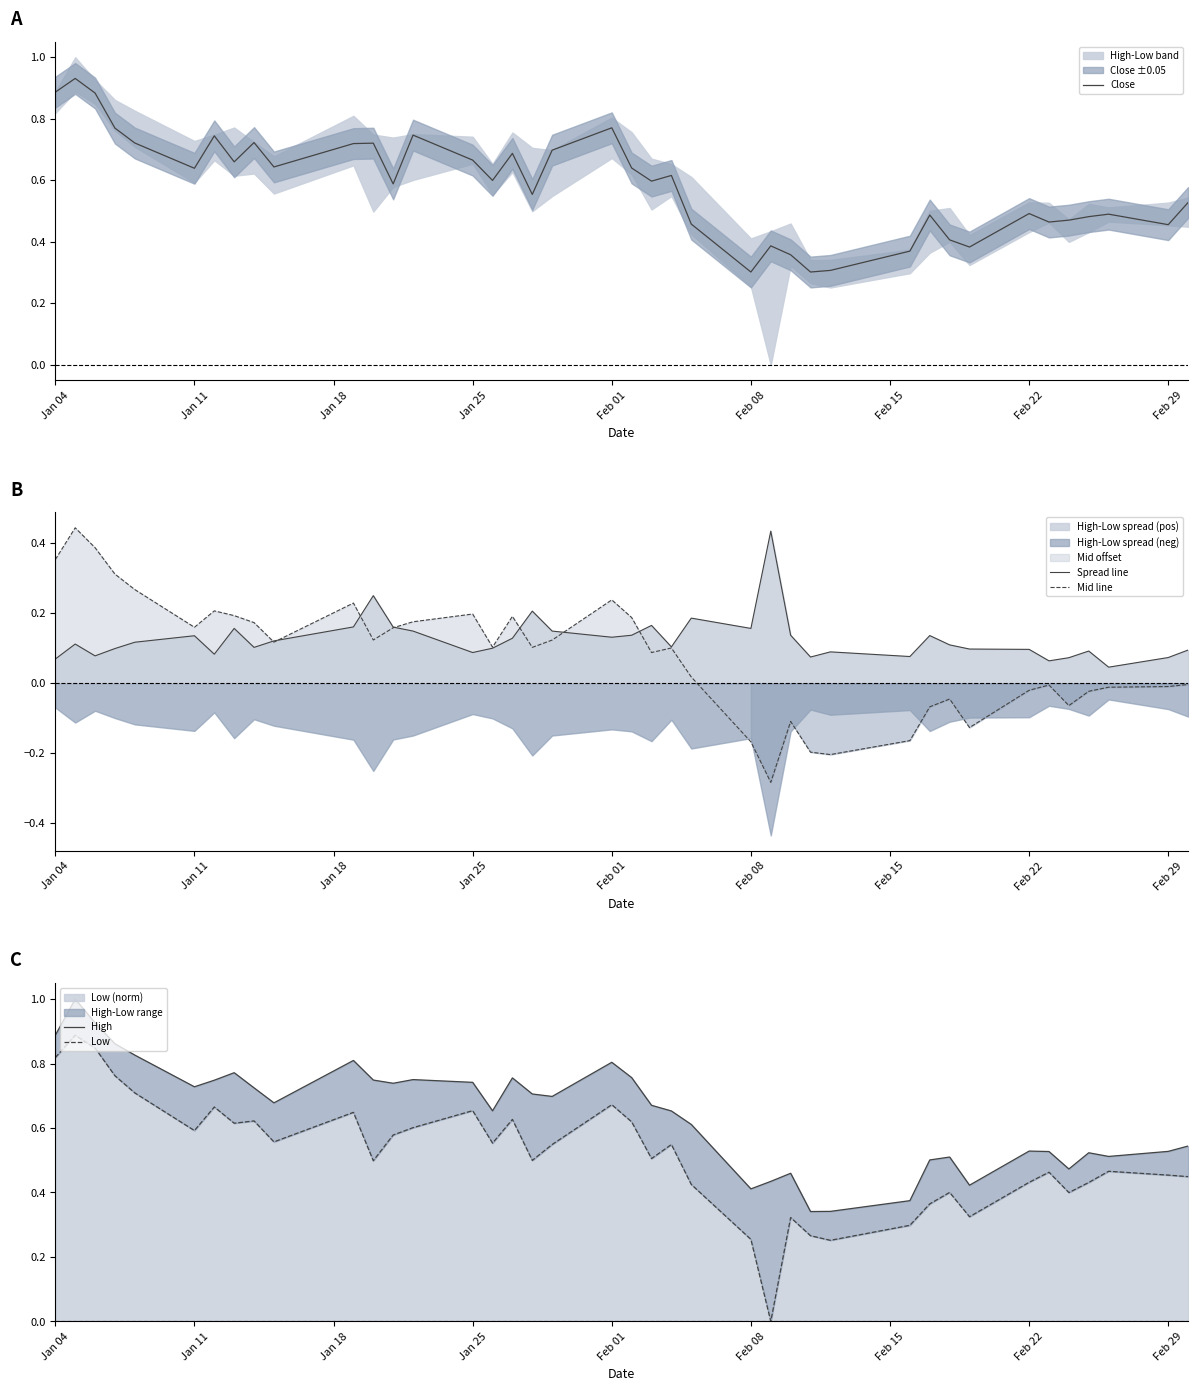

The value of Mid line at Jan 04 is 0.6. True or false?

False